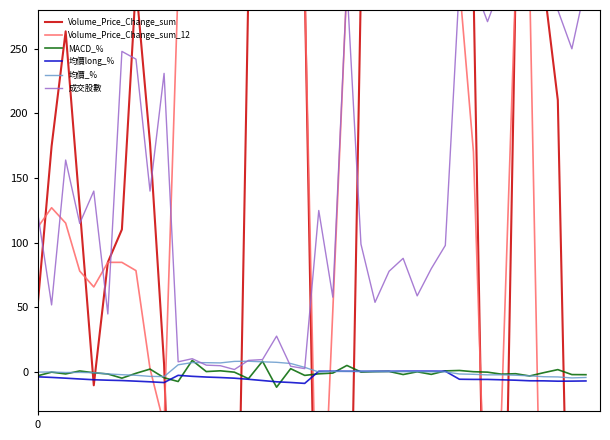

True or false: Volume_Price_Change_sum_12 has more than 2 points higher than both neighbors.

False